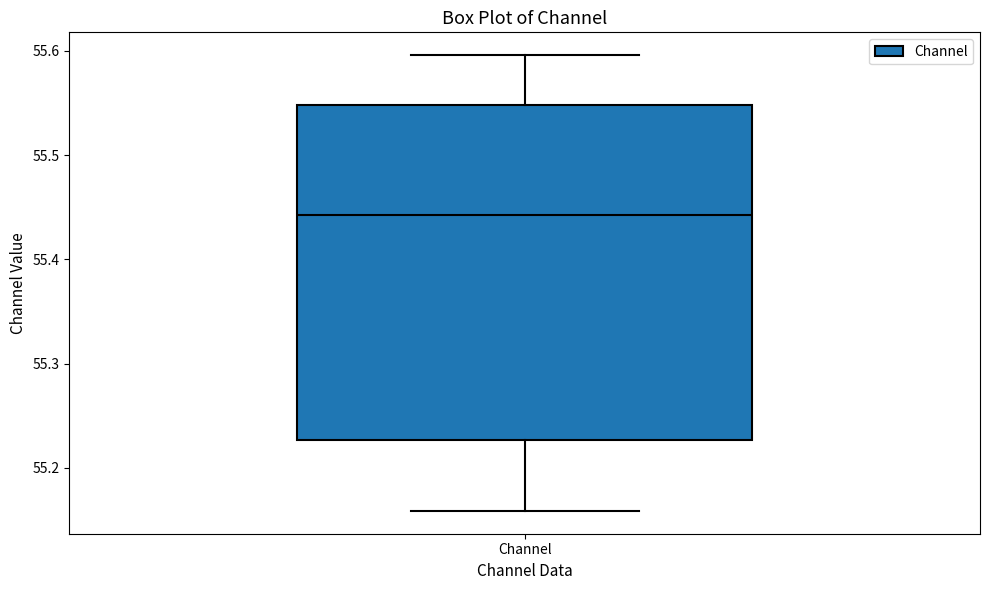

Where does the median line of the box for Channel sit on the y-axis? The values are not printed on the chart, so give them approximately, as read against the axis.

55.44